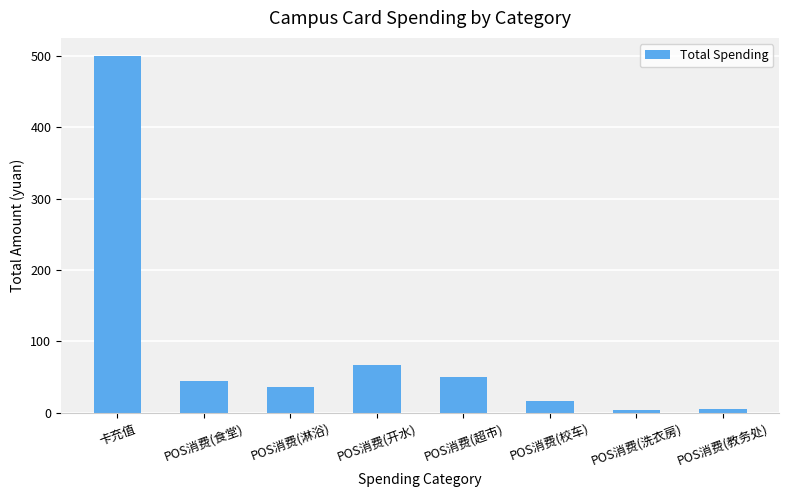

The value at POS消费(洗衣房) is 3.6. True or false?

True